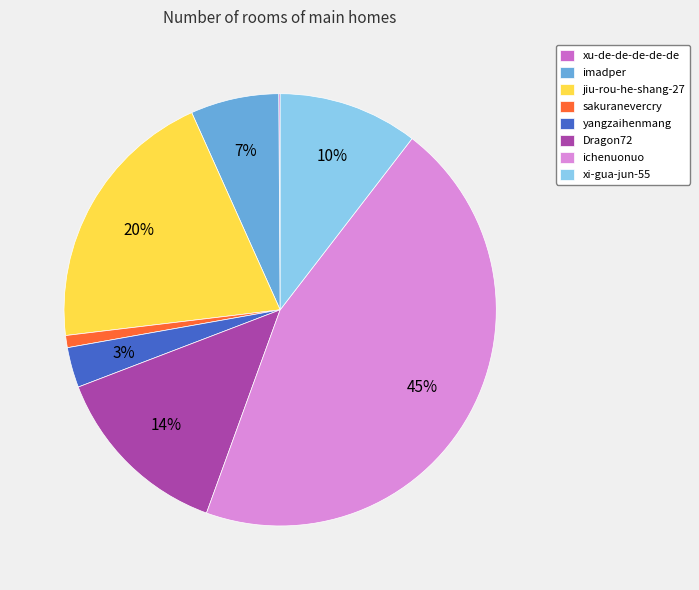

True or false: Dragon72 accounts for 19% of the total.

False